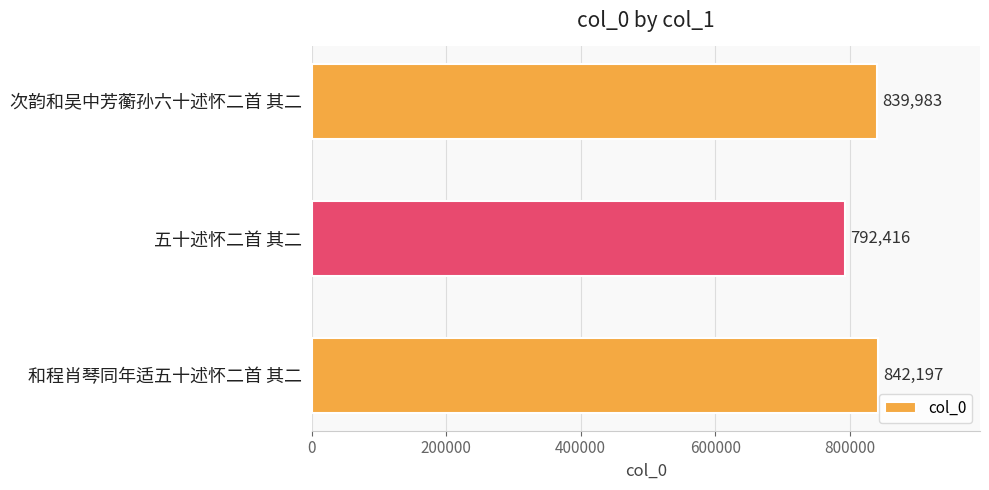

Rank the categories by value from lowest to highest.

五十述怀二首 其二, 次韵和吴中芳蘅孙六十述怀二首 其二, 和程肖琴同年适五十述怀二首 其二